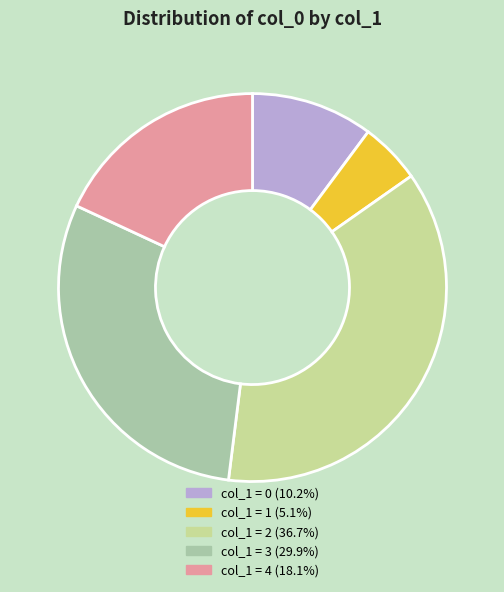

Count the number of slices in the pie.

5